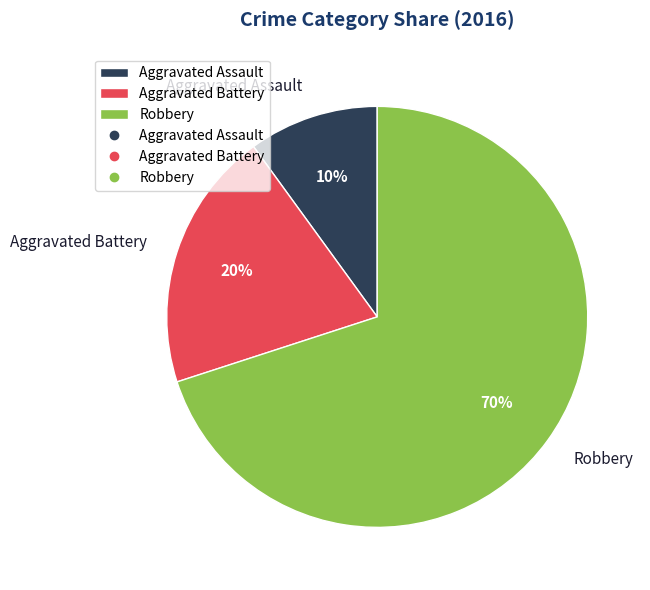

Do Aggravated Assault and Robbery together represent more than half of the pie?

Yes